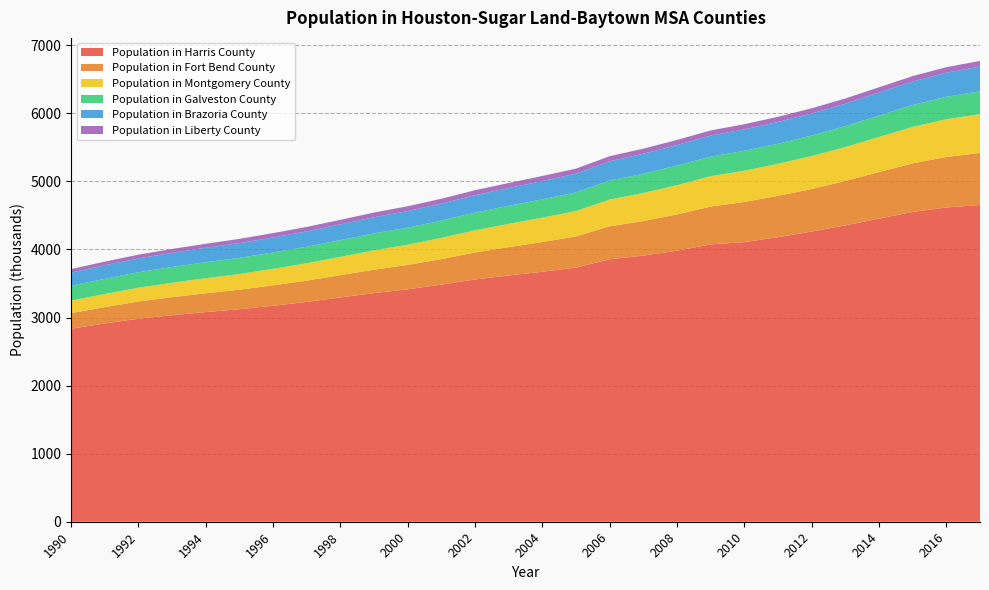

Reading right to left, transcribe all the data shown in this chart.

Population in Harris County: 4653.0	4617.0	4551.4	4452.7	4353.5	4262.7	4180.8	4107.9	4074.4	3981.9	3909.9	3856.4	3733.7	3672.3	3618.3	3559.1	3483.8	3414.3	3359.7	3295.1	3229.3	3173.0	3121.6	3080.7	3033.8	2982.3	2912.0	2835.9
Population in Fort Bend County: 764.8	742.0	713.9	683.9	652.5	625.4	606.5	590.3	556.0	532.2	507.9	484.1	458.0	437.4	416.2	396.3	374.9	358.6	343.4	328.0	312.5	299.9	286.3	275.5	264.9	253.4	240.6	228.2
Population in Montgomery County: 570.9	554.5	535.2	516.8	498.5	484.5	471.4	459.2	446.4	430.4	412.0	393.0	373.0	358.0	341.8	326.7	311.5	297.3	284.3	269.0	255.6	243.2	231.8	221.4	211.9	202.4	192.7	184.1
Population in Galveston County: 335.0	329.3	321.3	313.6	306.7	301.1	295.6	292.5	287.0	288.2	283.3	278.6	274.4	269.5	265.1	260.0	254.5	250.7	248.9	245.6	242.7	240.1	237.3	234.6	232.2	227.4	222.9	218.4
Population in Brazoria County: 362.5	353.8	345.7	337.8	330.2	324.4	319.3	314.5	309.1	301.1	292.9	283.8	274.0	267.8	261.2	255.3	248.3	243.2	237.6	231.2	225.4	220.3	215.8	212.2	208.0	203.3	198.7	192.6
Population in Liberty County: 83.7	81.4	79.5	78.0	76.8	76.3	76.0	75.9	75.6	75.3	74.9	74.5	74.5	74.4	73.9	73.4	71.7	70.6	68.7	66.6	65.5	63.8	62.5	58.9	56.6	55.1	53.8	52.9